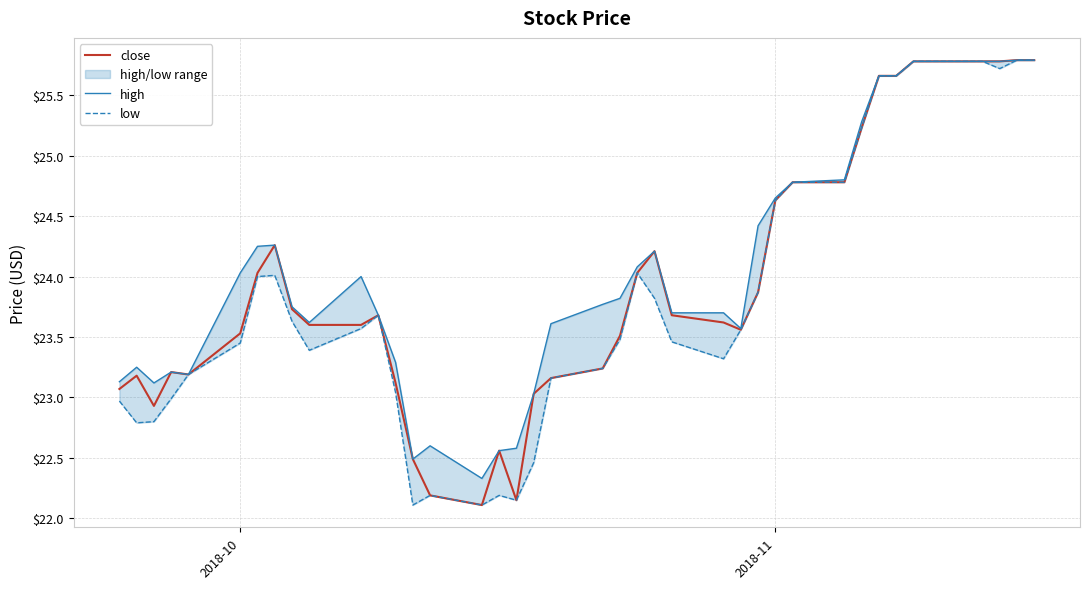

Is it true that close equals 15.8 at 2018-10?

False